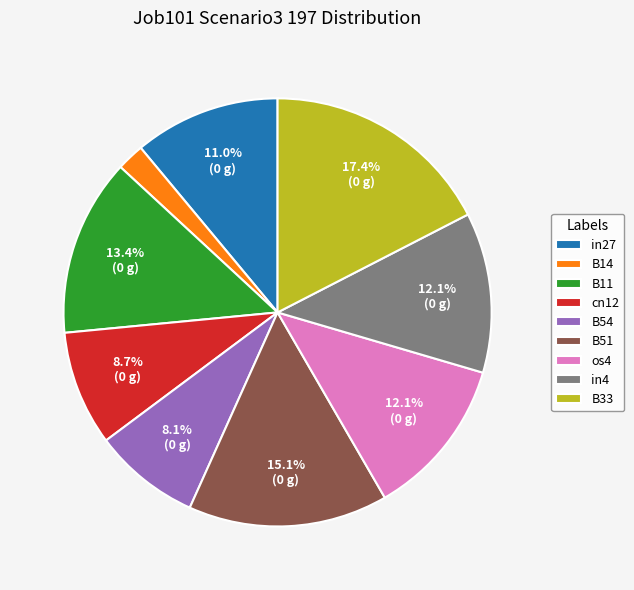

Does any single category account for the majority?

No